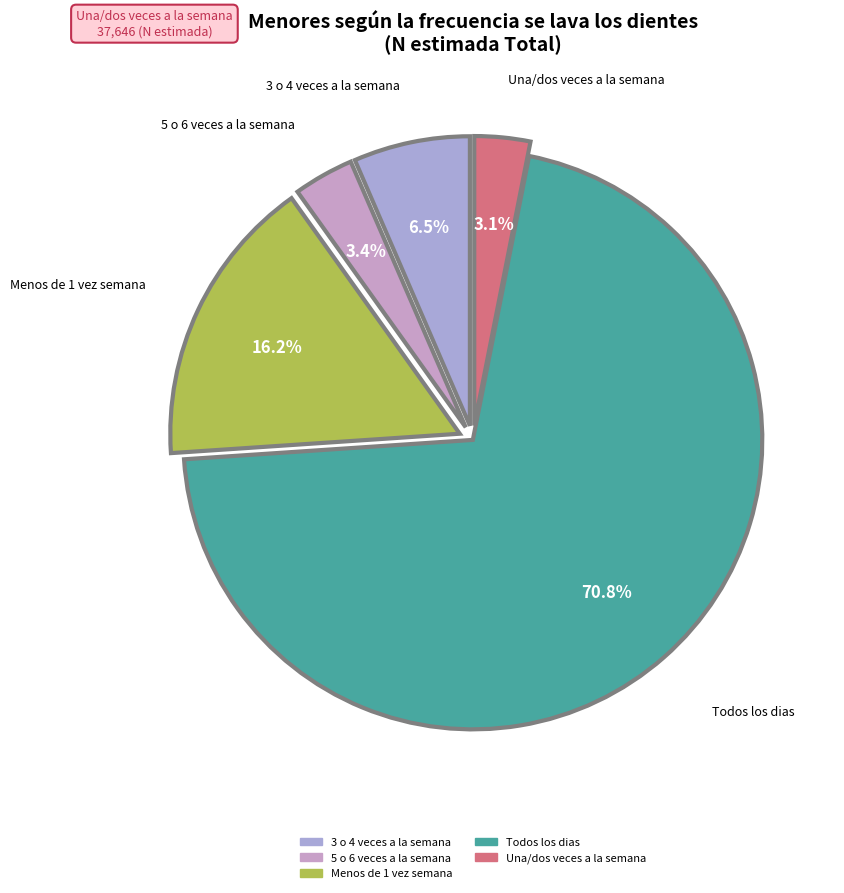

Does any single category account for the majority?

Yes